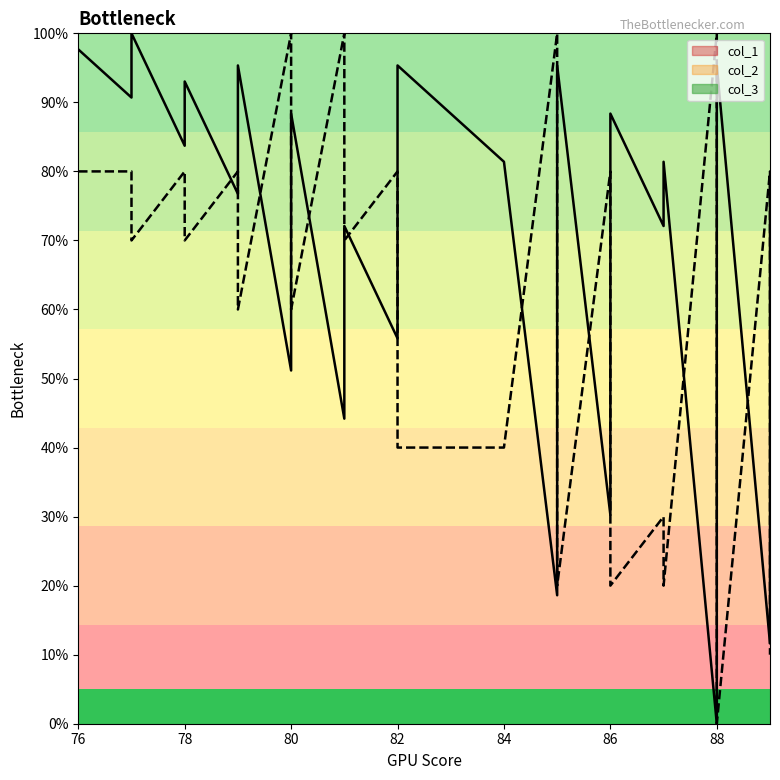

At which category is the sum across all series the highest?

76